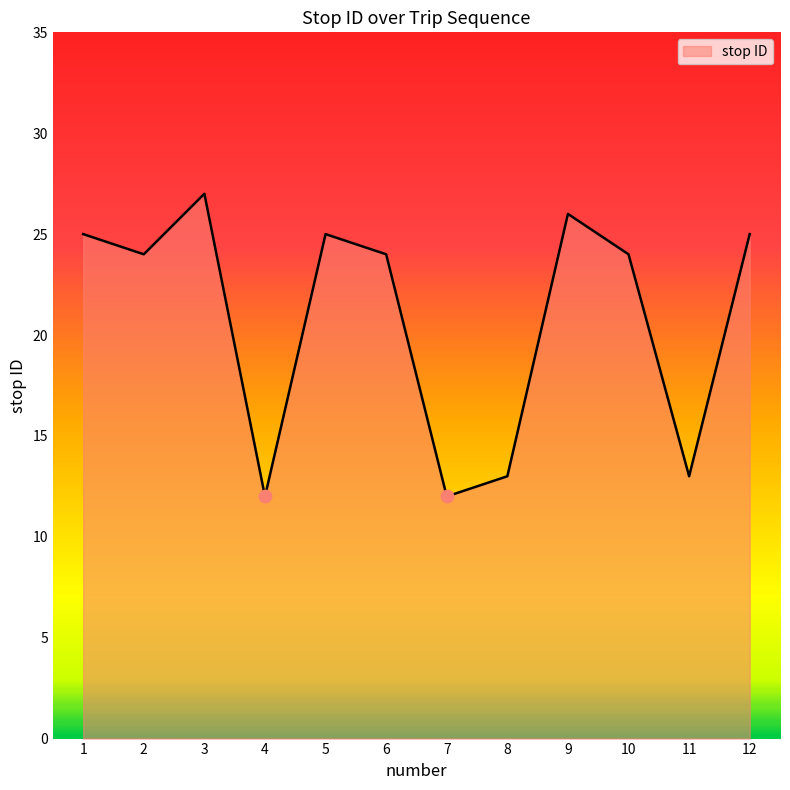

What is the ratio of the value at 6 to the value at 2?

1.0